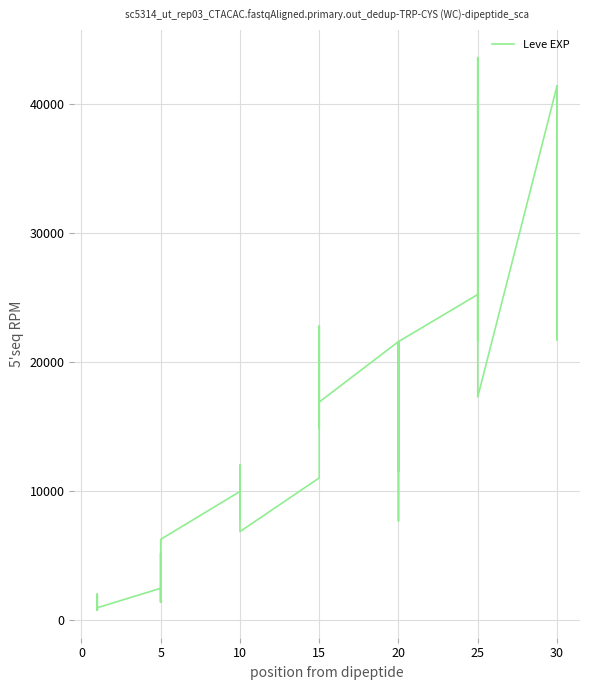

How many points are higher than both their immediate neighbors (excluding endpoints)?

12